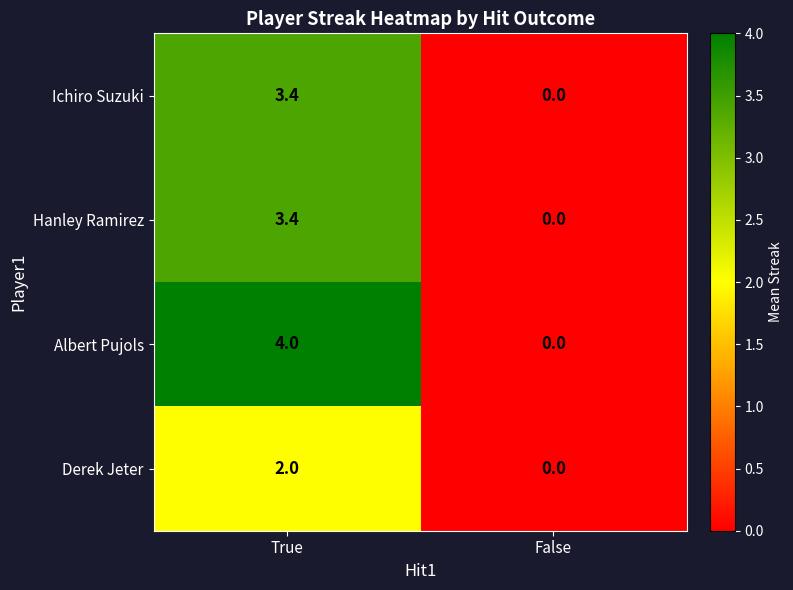

Reading left to right, list all the values displayed in this chart.

Ichiro Suzuki: True=3.4	False=0.0
Hanley Ramirez: True=3.4	False=0.0
Albert Pujols: True=4.0	False=0.0
Derek Jeter: True=2.0	False=0.0